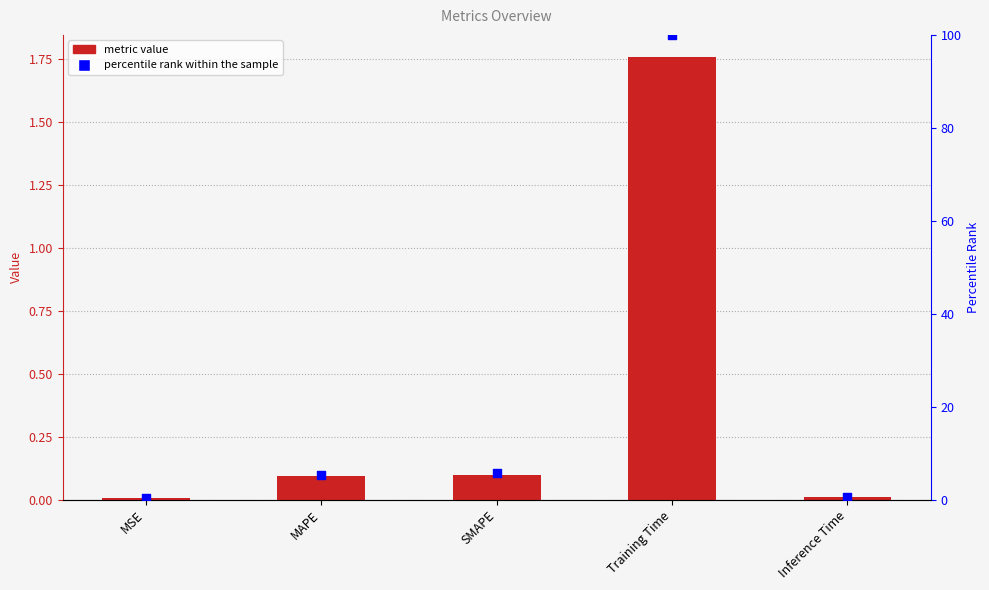

What is the total value across all series at Training Time?

101.8